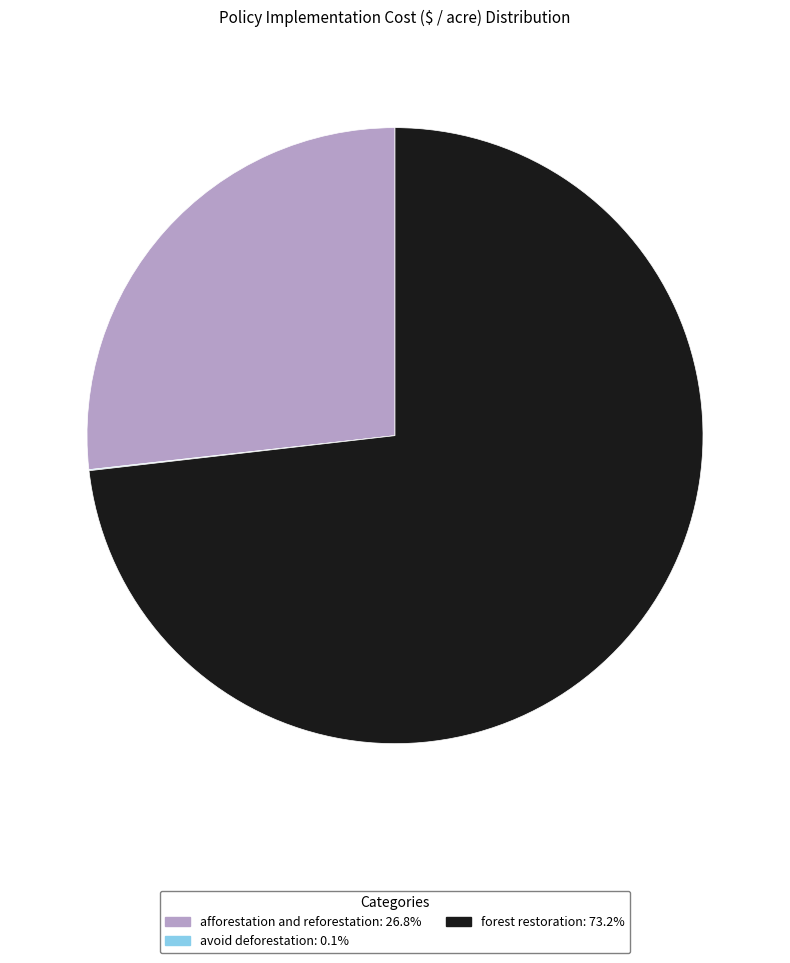

What is the ratio of the value at afforestation and reforestation to the value at forest restoration?

0.4